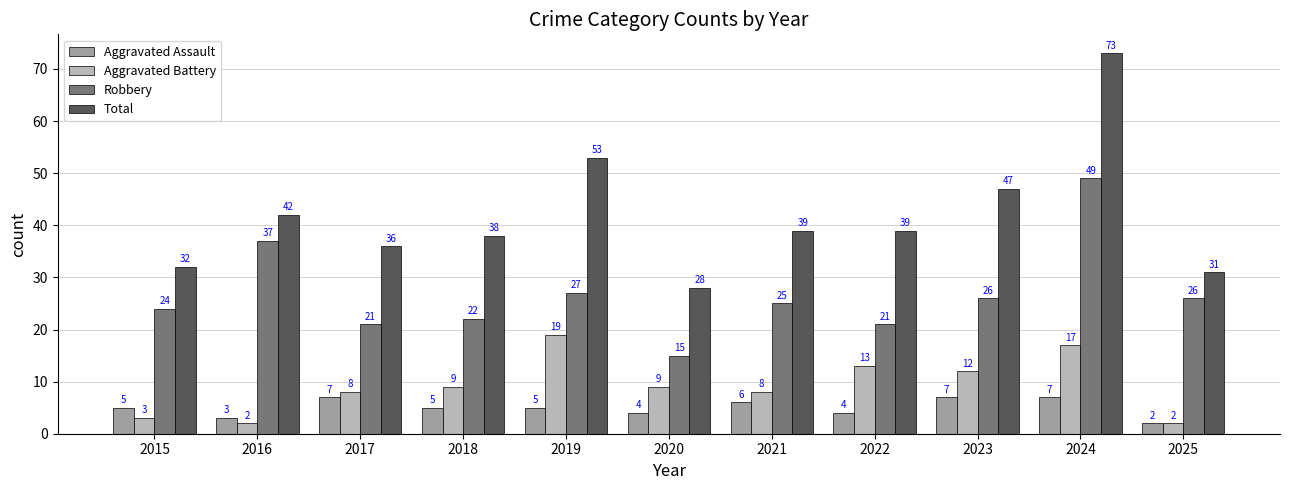

What is the difference between the second highest and second lowest values in the Robbery series?

16